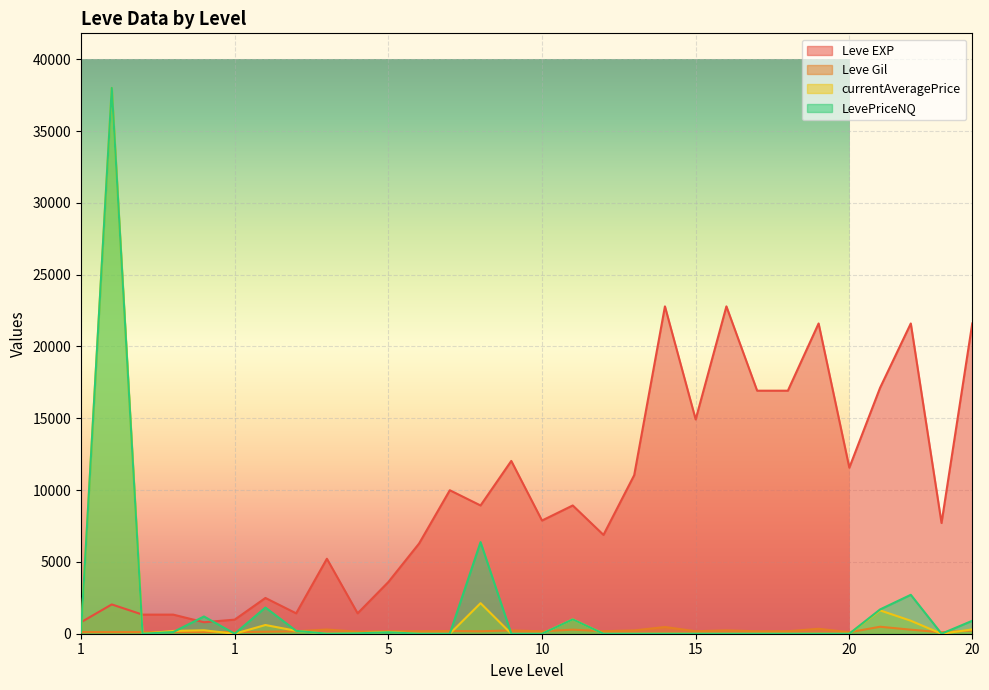

What is the difference between the maximum and second lowest values in the currentAveragePrice series?

38000